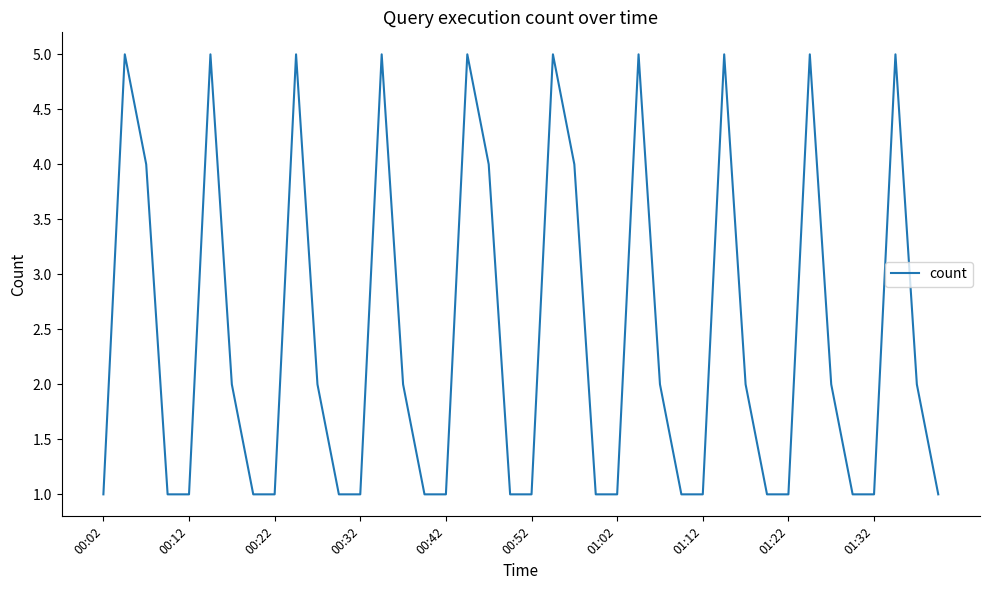

What is the maximum value shown in the chart?

5